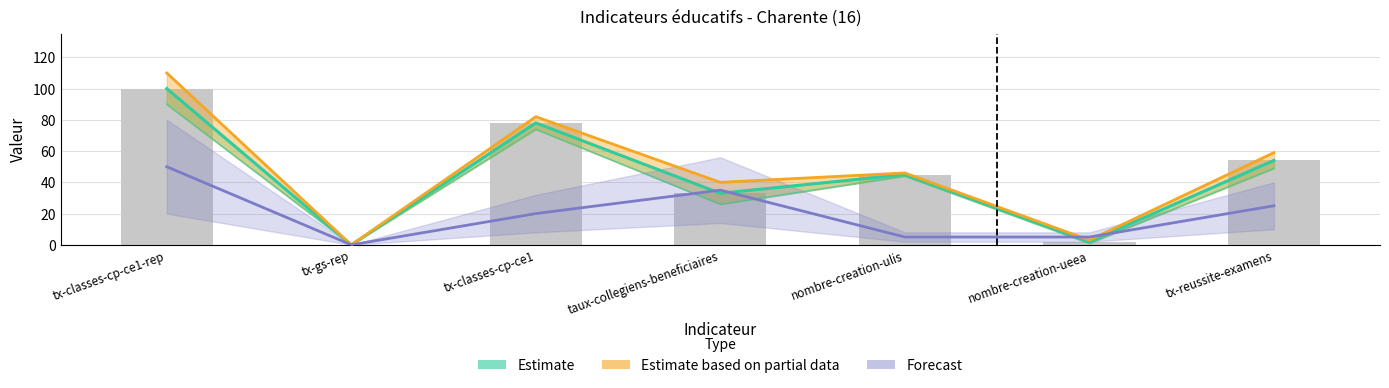

At which label is the value closest to 50?

tx-reussite-examens